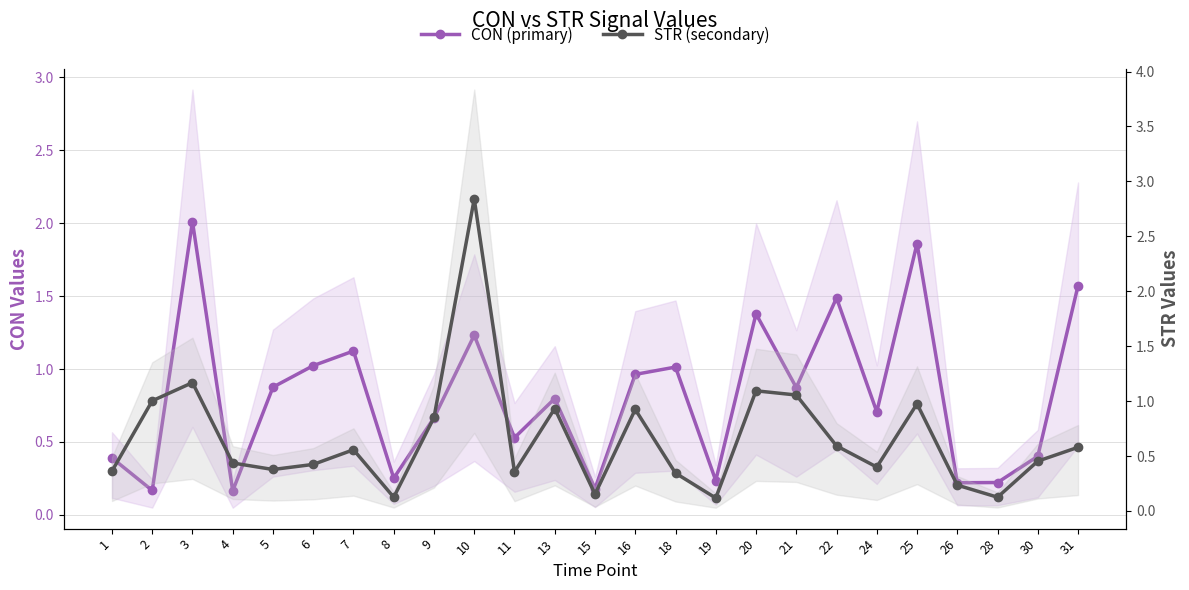

List the series in order of their overall mean, highest first.

CON (primary), STR (secondary)